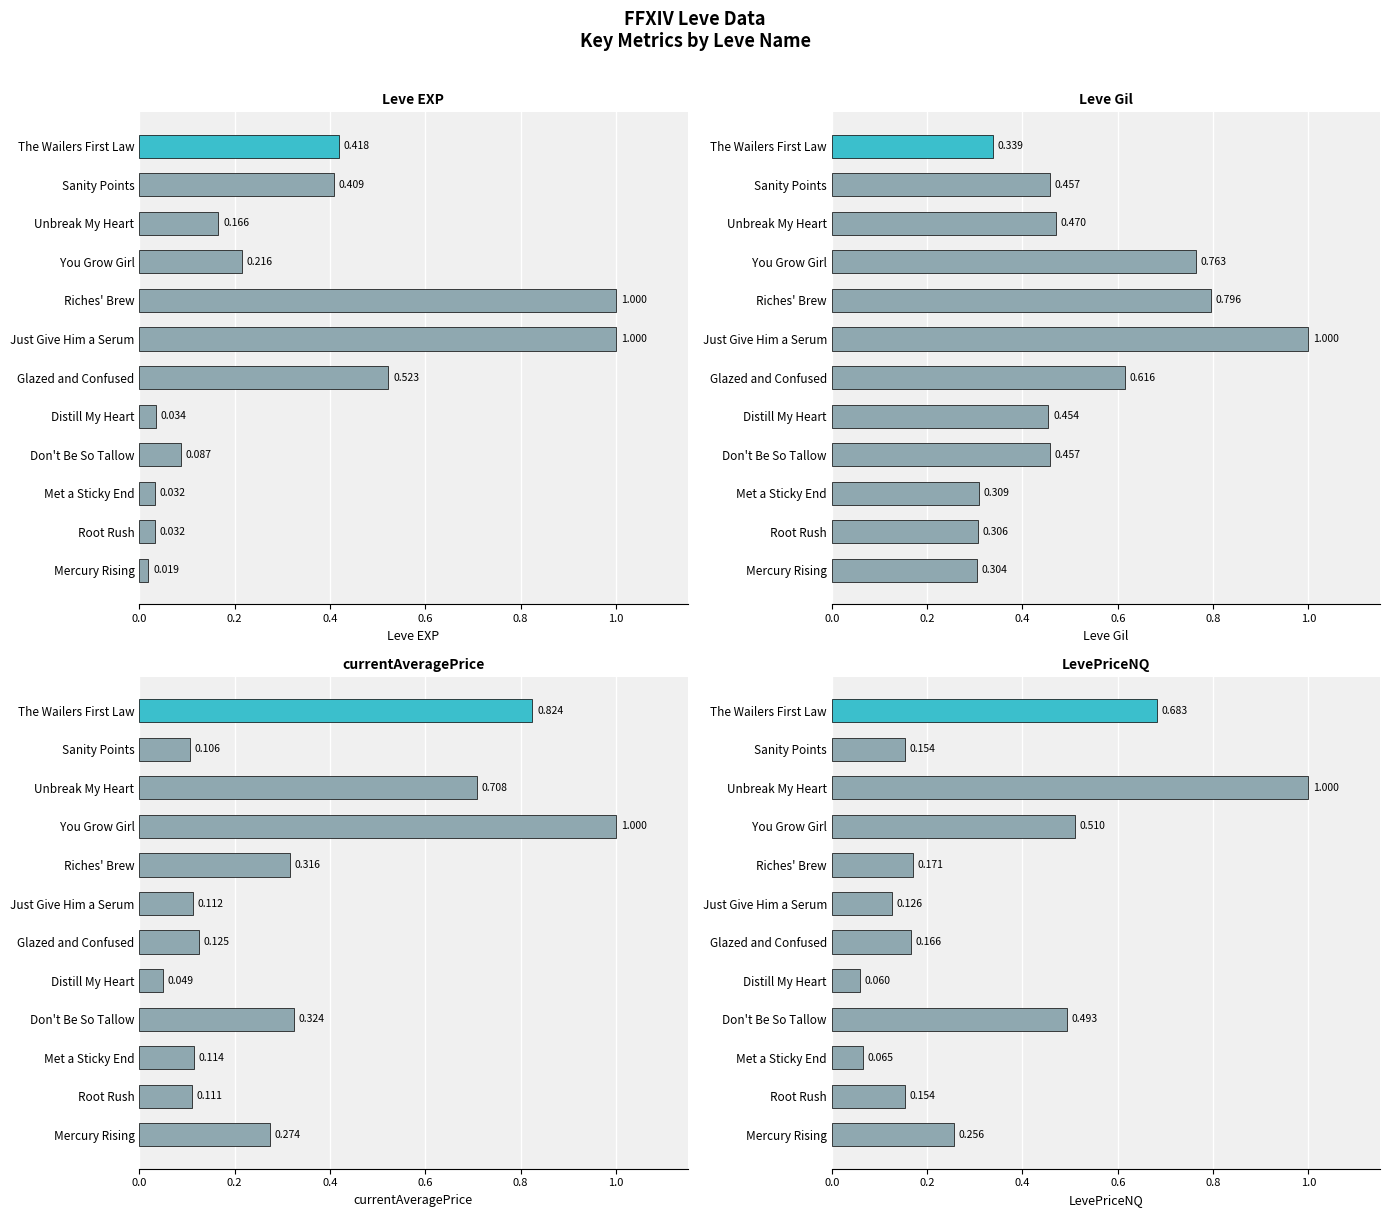

True or false: Leve EXP has a value of 0.1 at Don't Be So Tallow.

False